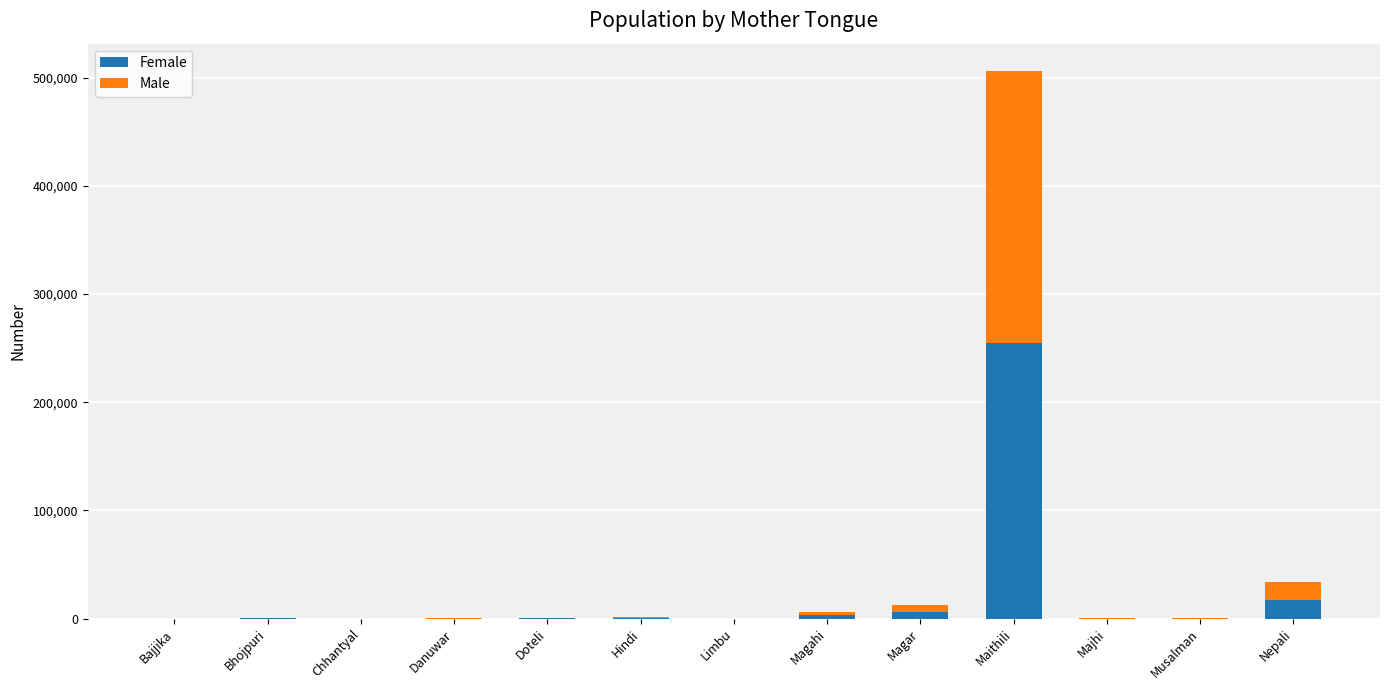

At which category is the sum across all series the highest?

Maithili